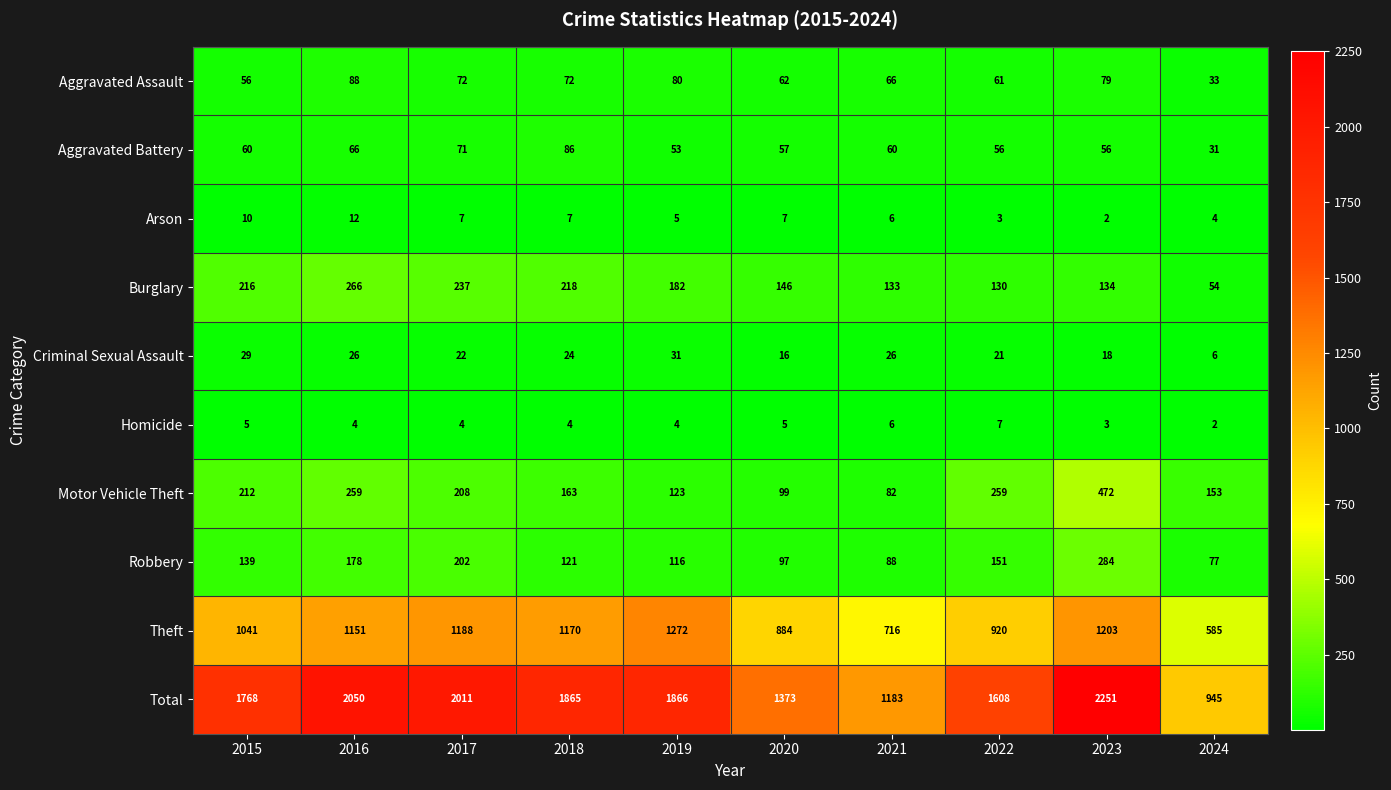

Rank the series by their maximum value, from lowest to highest.

Homicide, Arson, Criminal Sexual Assault, Aggravated Battery, Aggravated Assault, Burglary, Robbery, Motor Vehicle Theft, Theft, Total